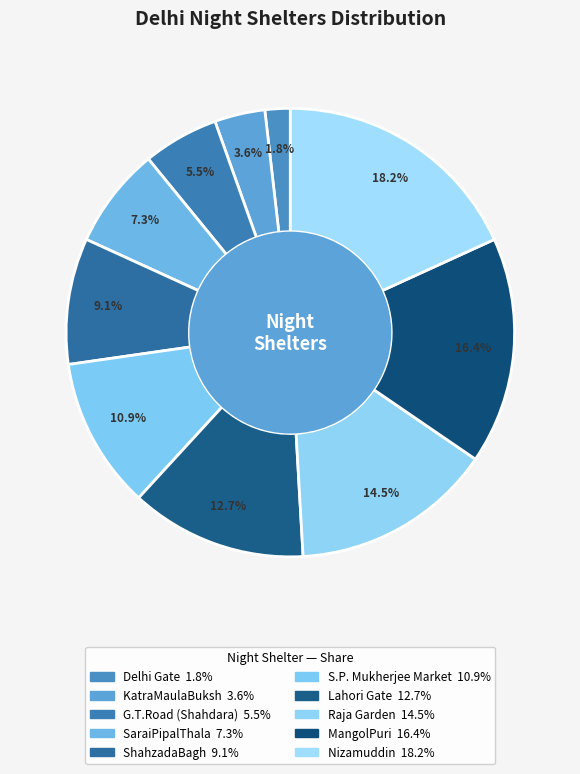

To the nearest percent, what is the combined percentage of Lahori Gate and Raja Garden?

27%